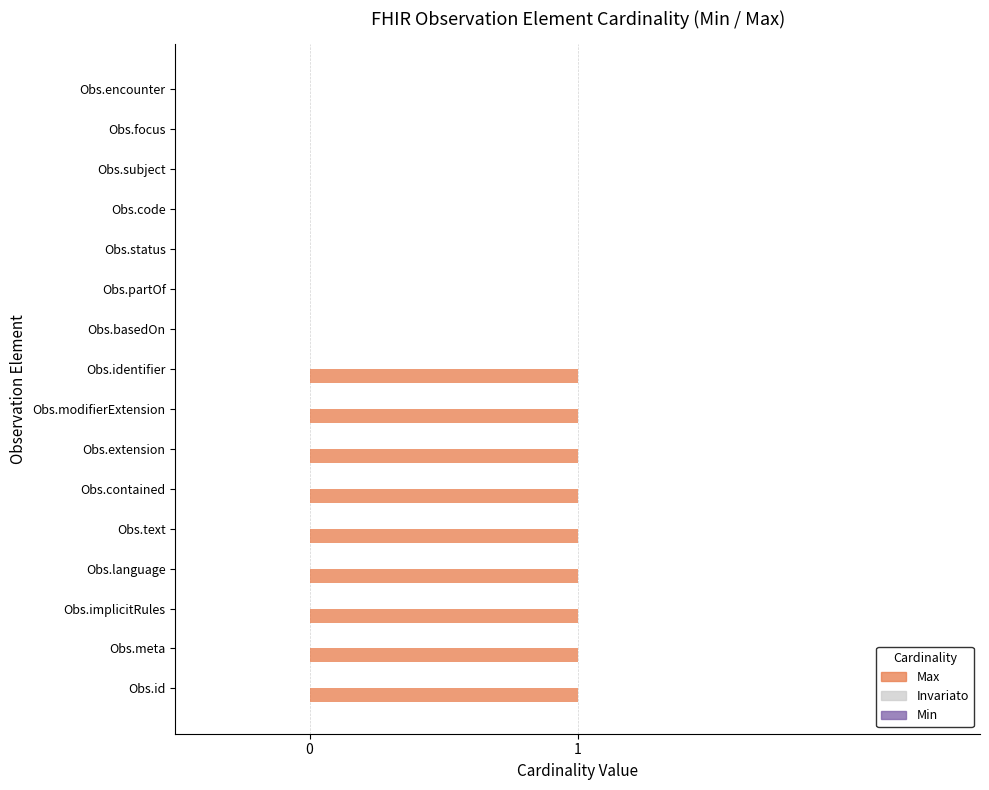

Count the number of data series in this chart.

1